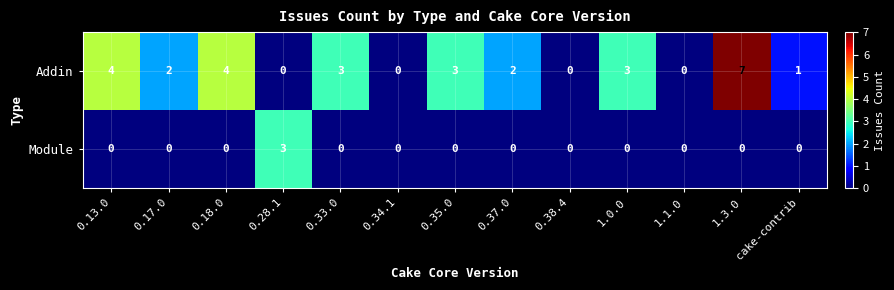

At which category does the chart reach its minimum across all series?

0.28.1